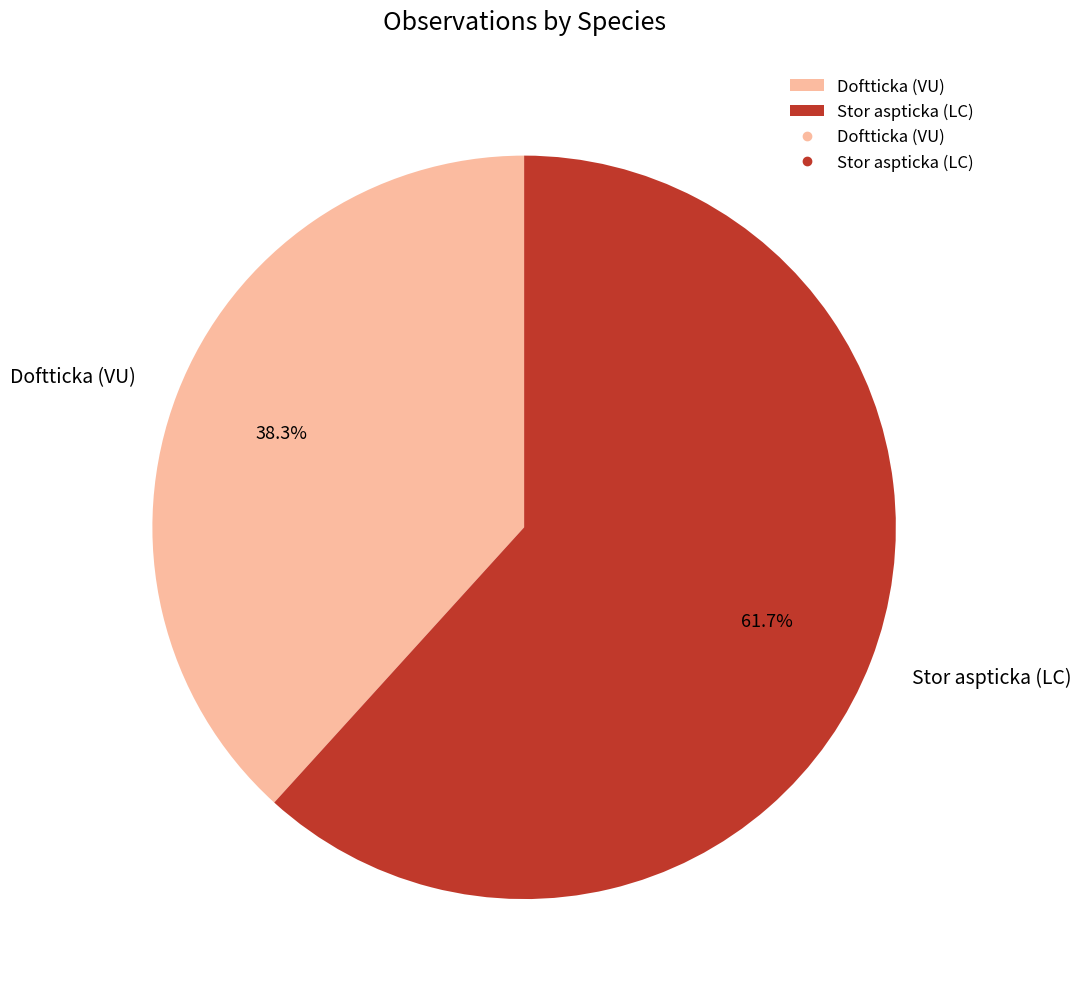

How many segments does this pie chart have?

2